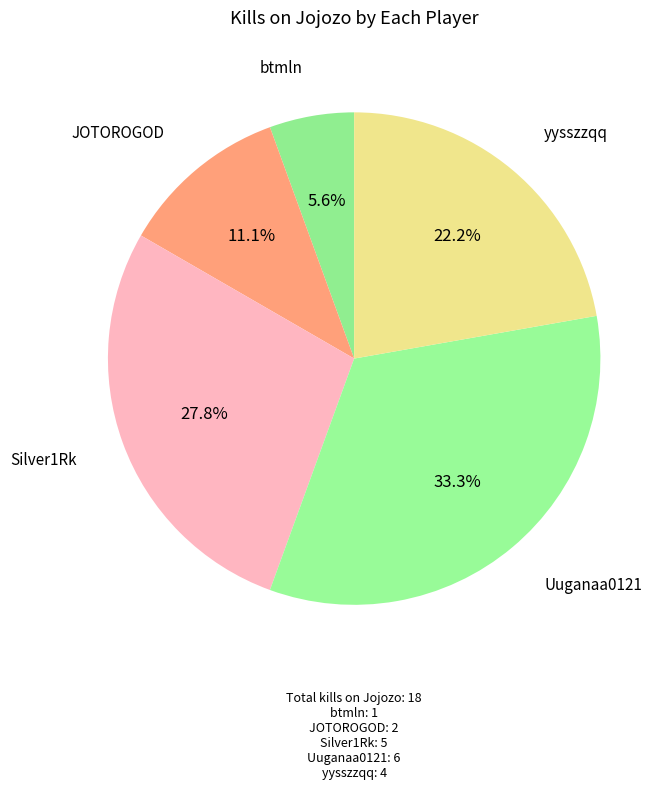

Count the number of slices in the pie.

5